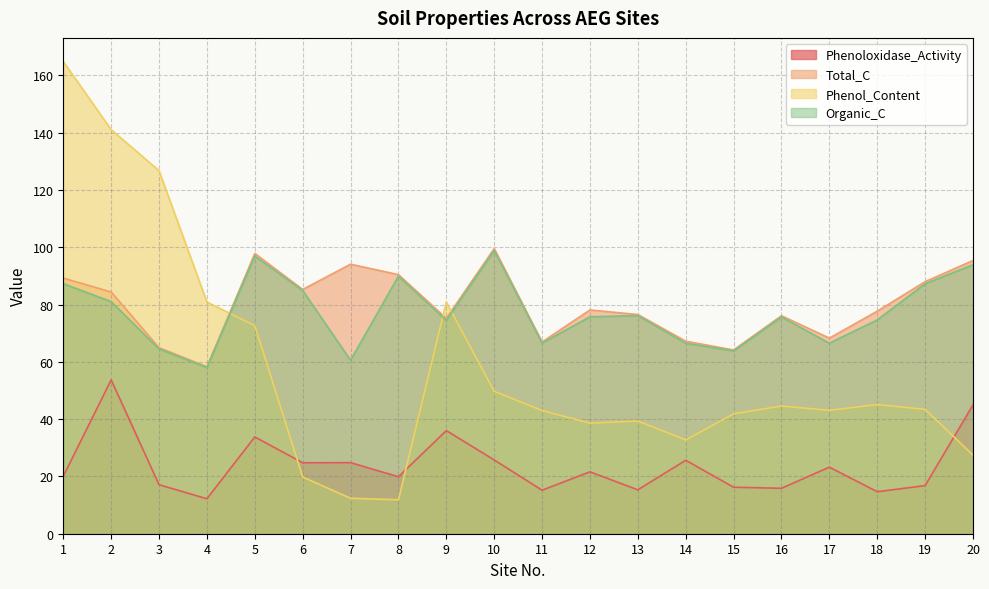

What is the value of the Total_C point at the 12th from the left?

78.1